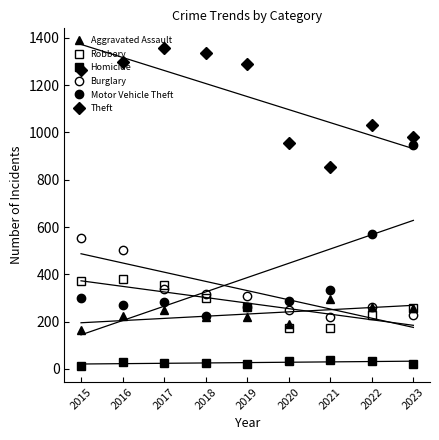

Which has a higher value, 2022 or 2019?

2022